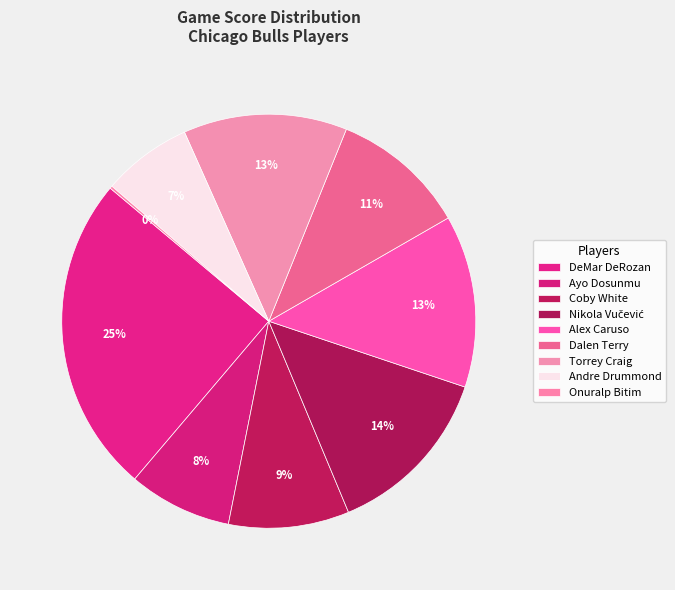

Count the number of slices in the pie.

9